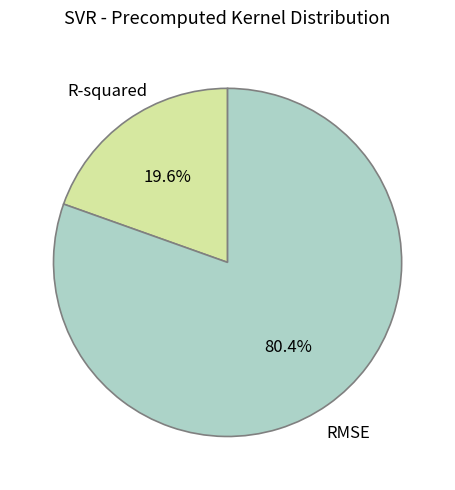

True or false: RMSE accounts for 80% of the total.

True